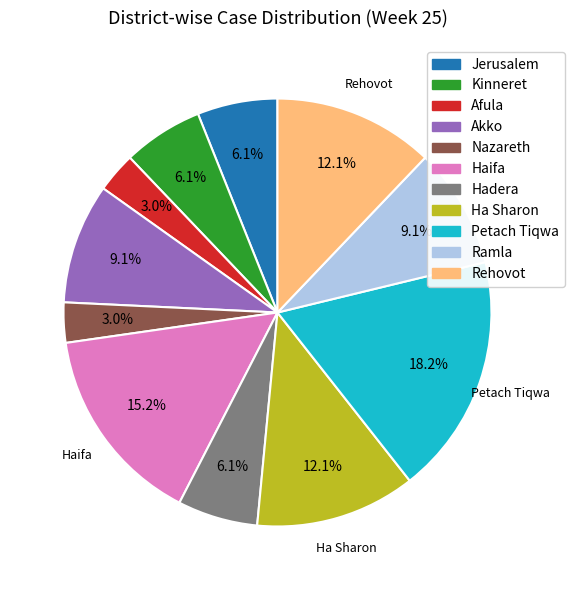

To the nearest percent, what is the difference between the largest and smallest slice percentages?

15%